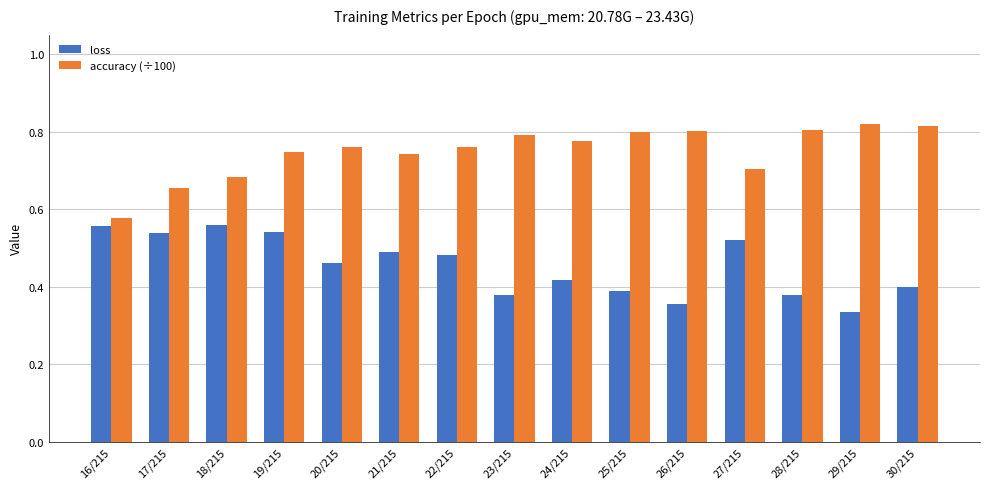

At which label does accuracy (÷100) reach its minimum?

16/215